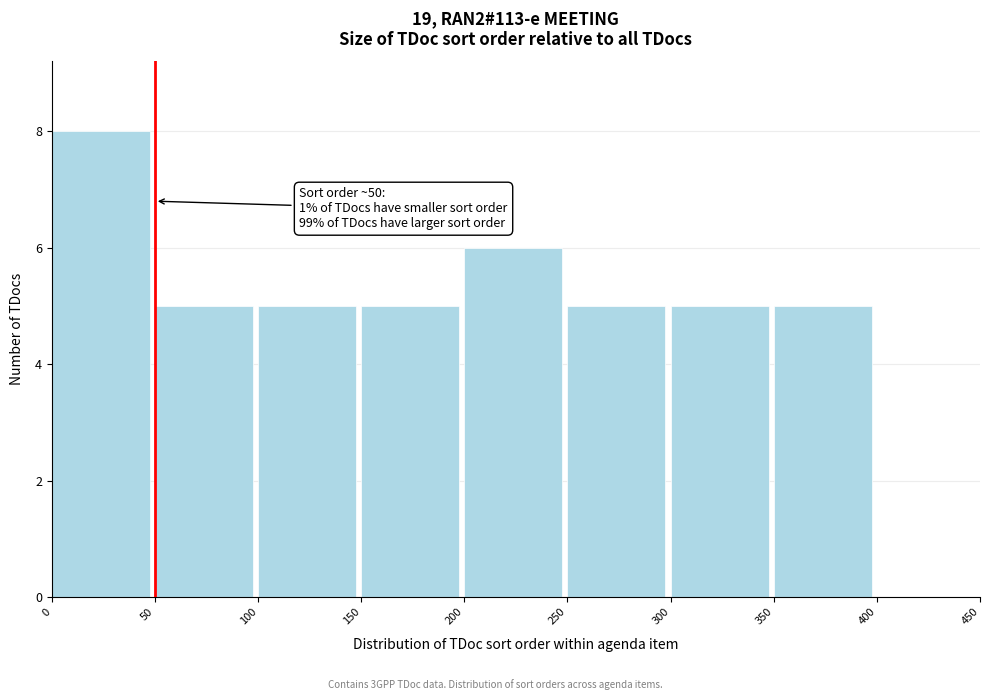

Over which range of the x-axis is the bar tallest?

0 to 50